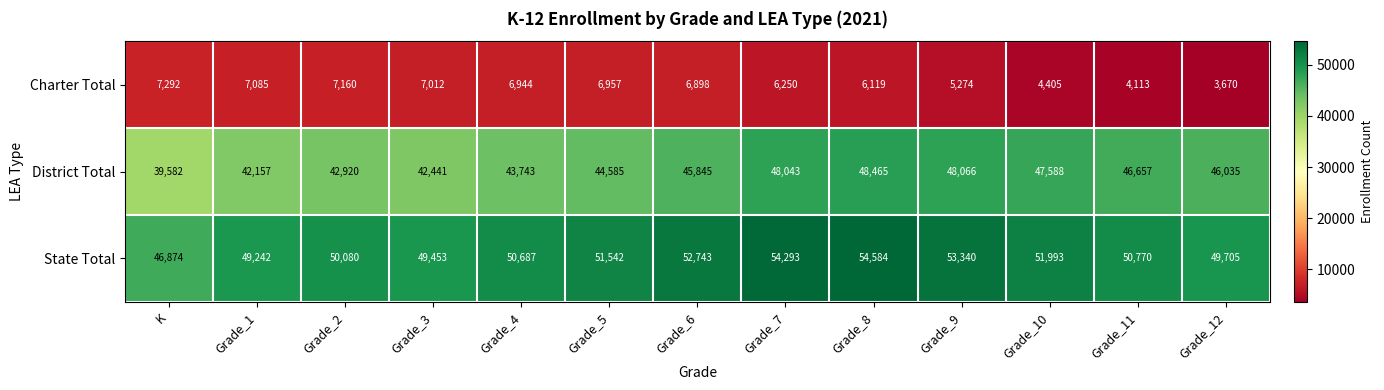

What is the smallest value displayed?

3670